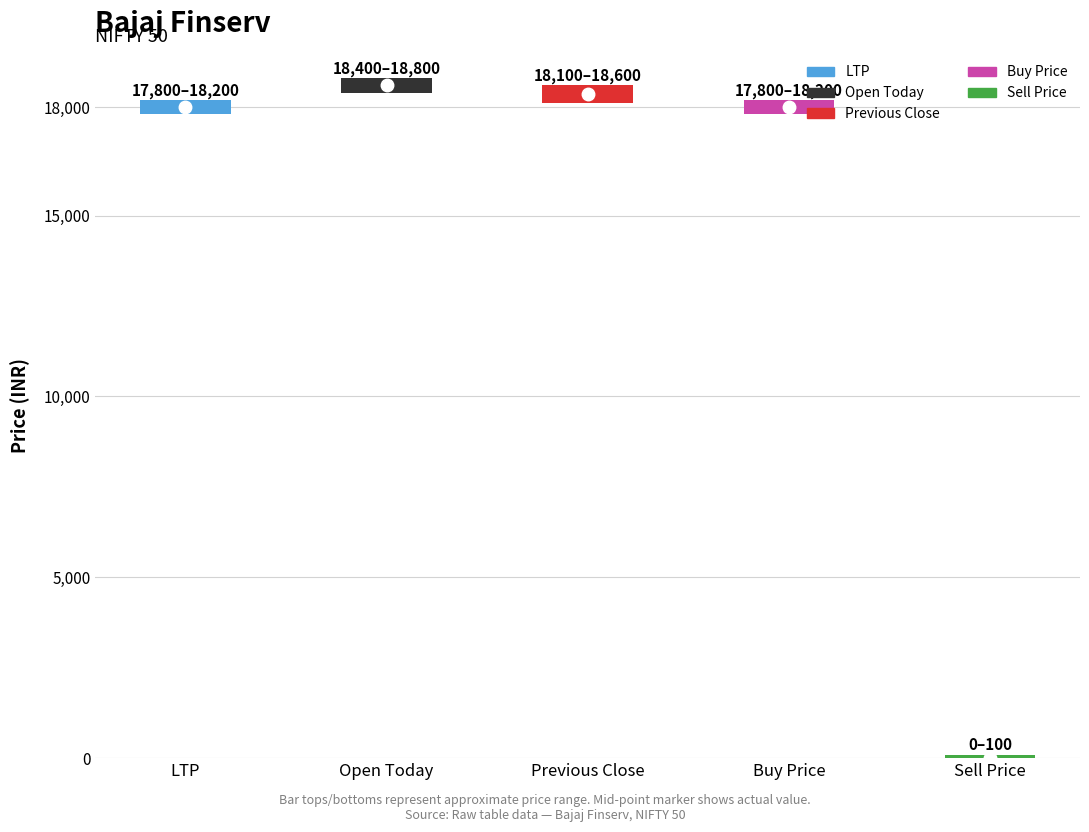

Rank the categories by value from lowest to highest.

Sell Price, LTP, Buy Price, Previous Close, Open Today